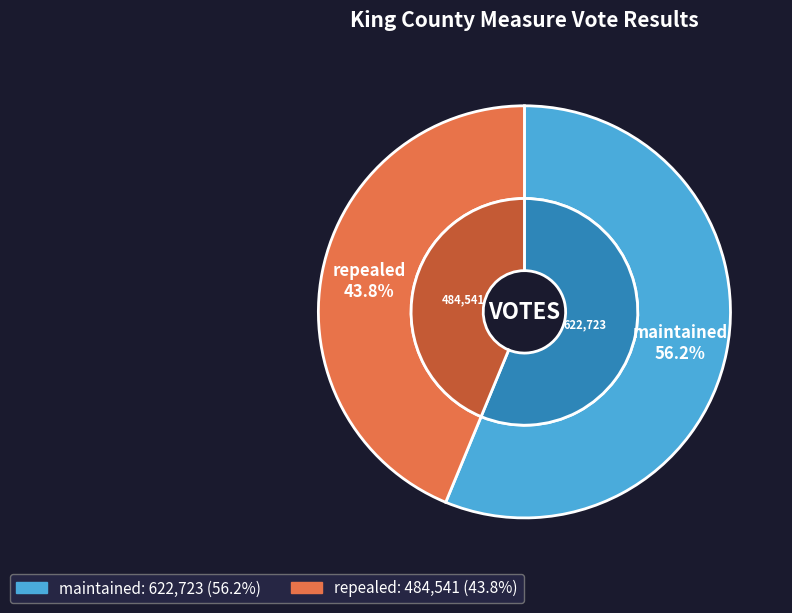

To the nearest percent, what is the average slice percentage?

50%